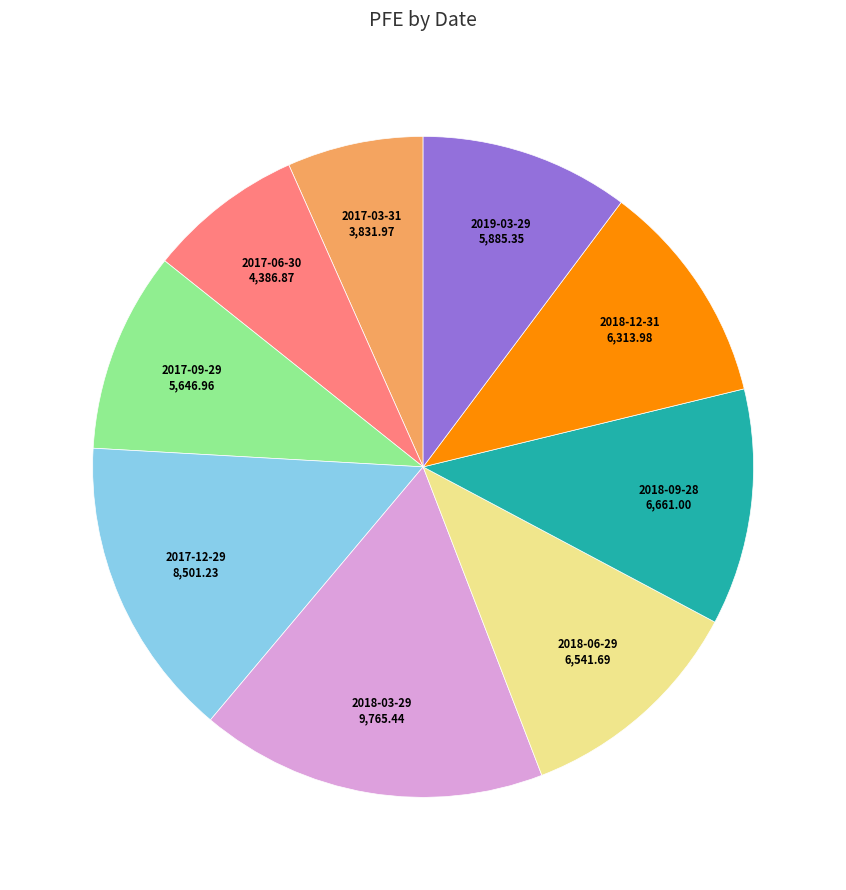

Count the number of slices in the pie.

9